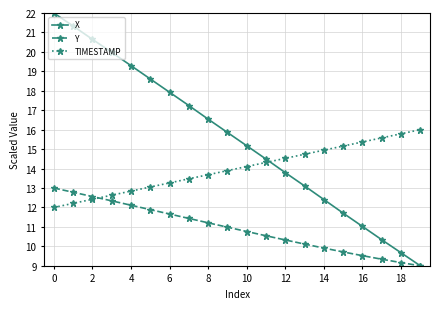

Which series has the largest range (max minus min)?

X